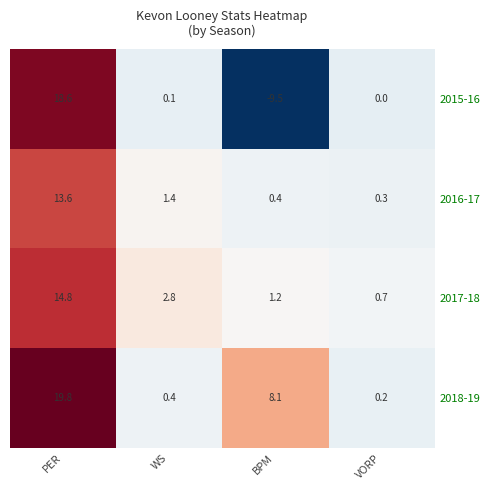

Rank the series by their maximum value, from lowest to highest.

2016-17, 2017-18, 2015-16, 2018-19